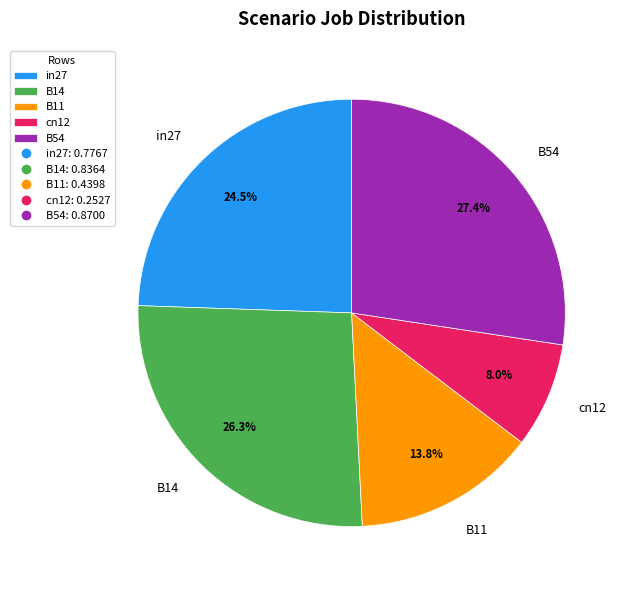

Which has a higher value, B11 or cn12?

B11